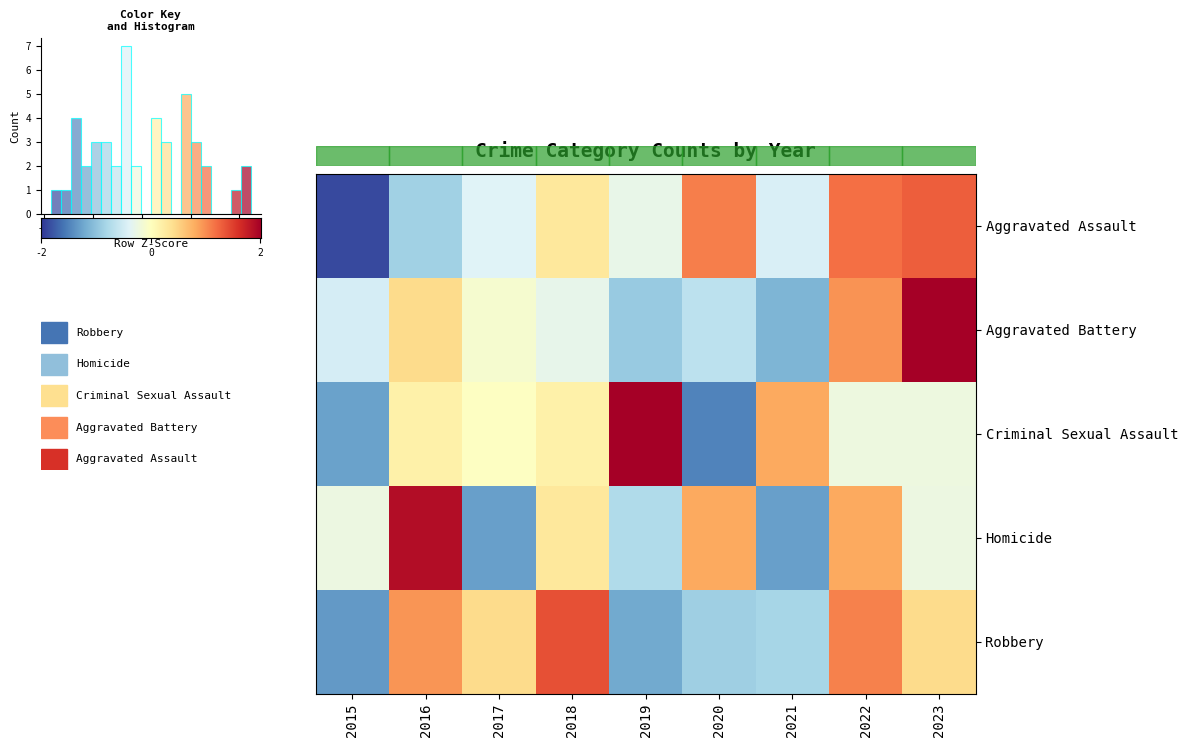

What is the approximate value of Criminal Sexual Assault at 2015?

-1.3